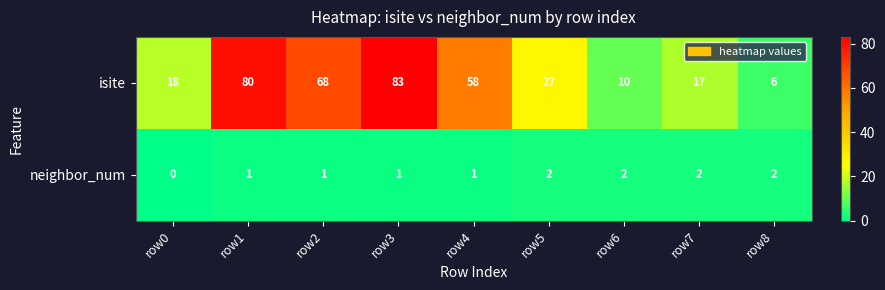

Where does the isite series first go above 27?

row1